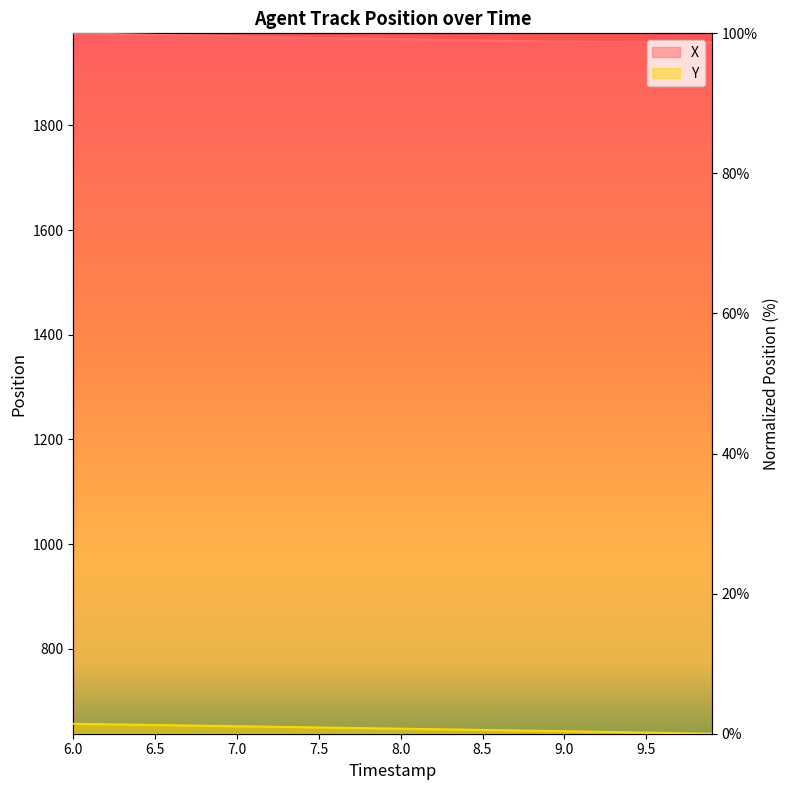

True or false: X and Y cross at least once.

False